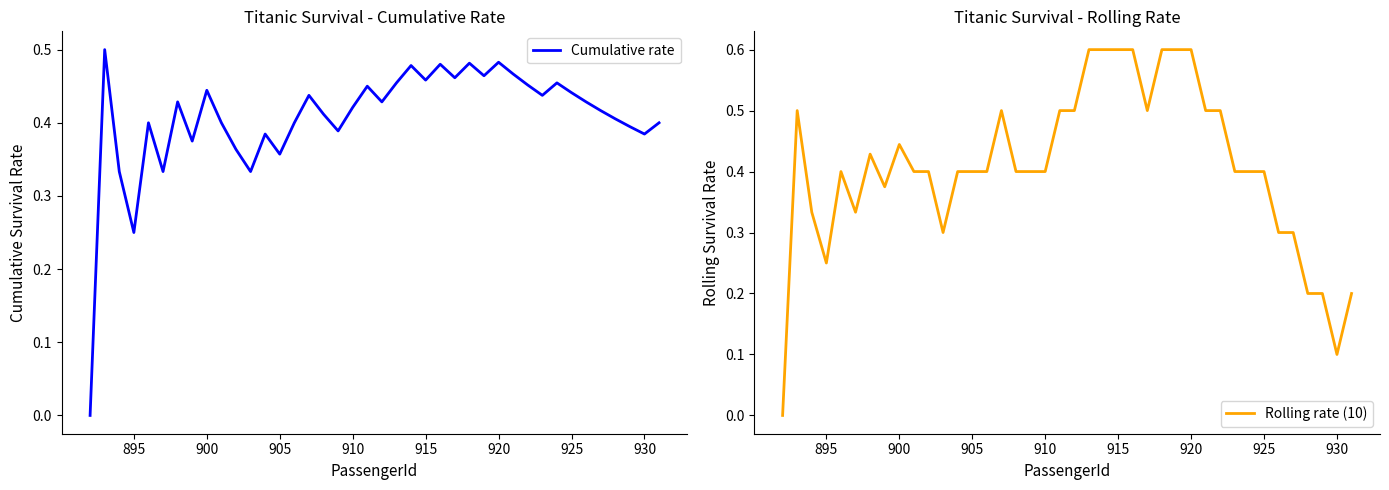

How many intersections are there between Rolling rate (10) and Cumulative rate?

7